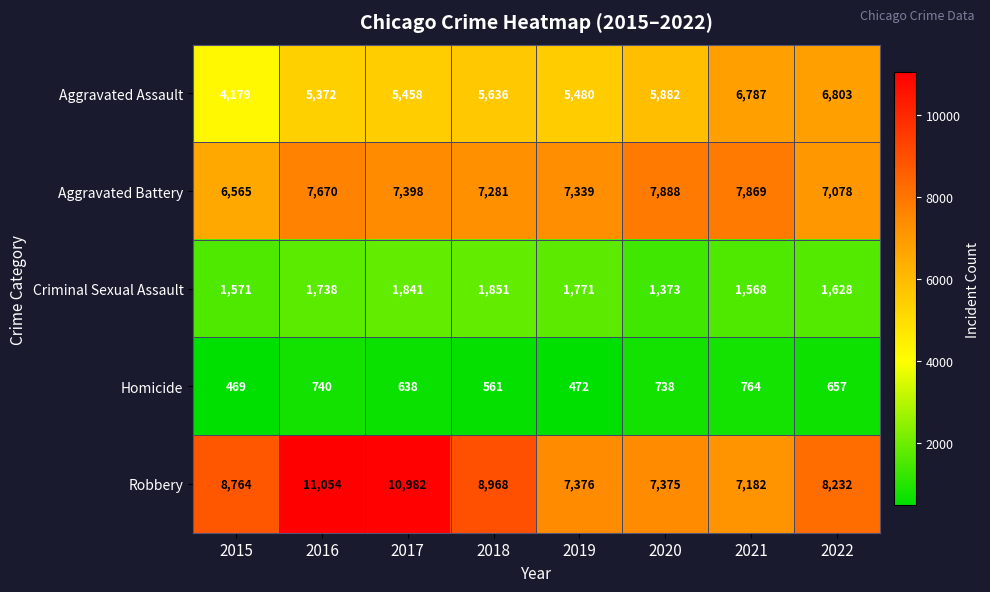

At which label does Homicide first exceed 657?

2016